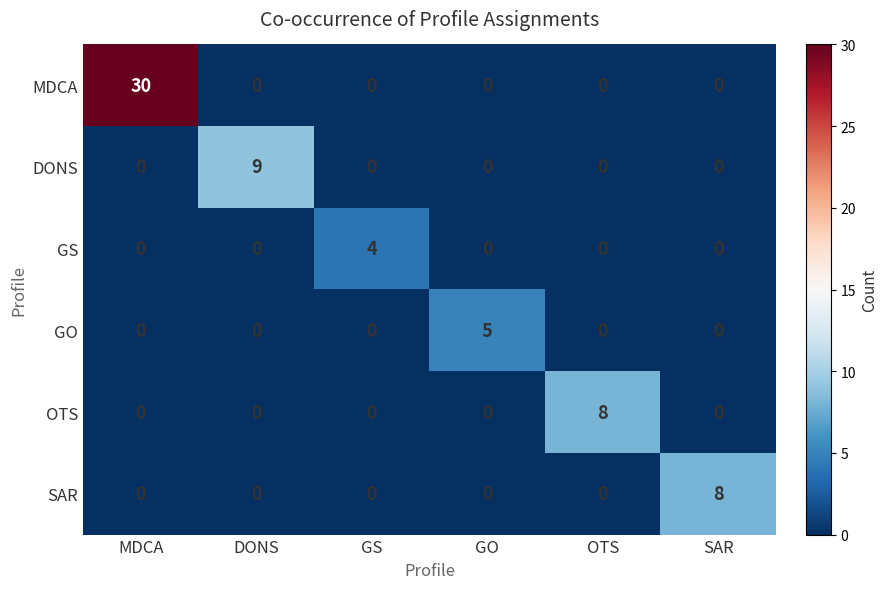

What is the sum of the SAR values at SAR and DONS?

8